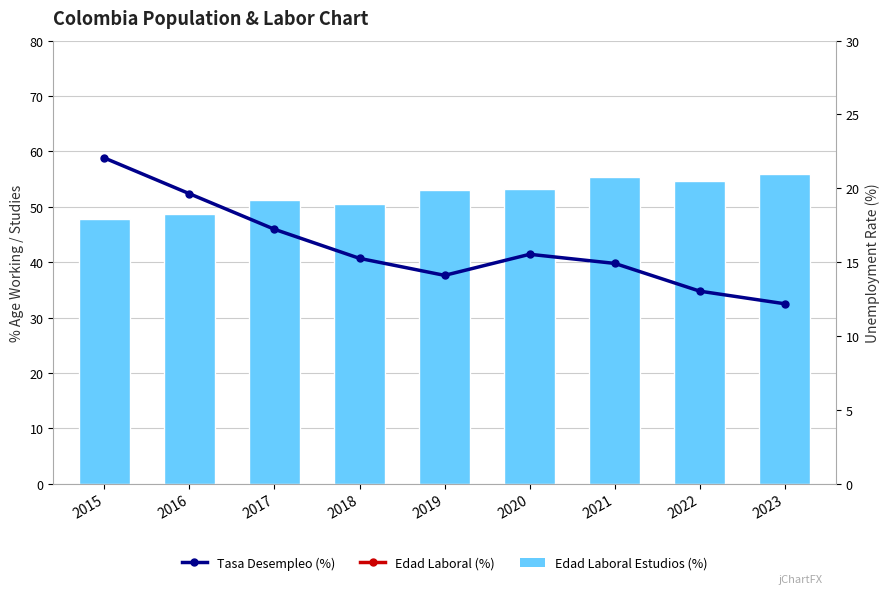

What is the value of the Edad Laboral (%) bar at the 7th from the left?

66.3